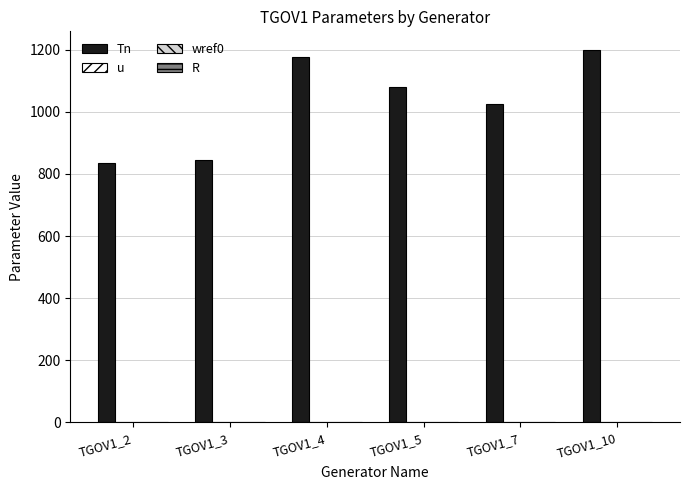

Does the chart contain stacked bars?

No